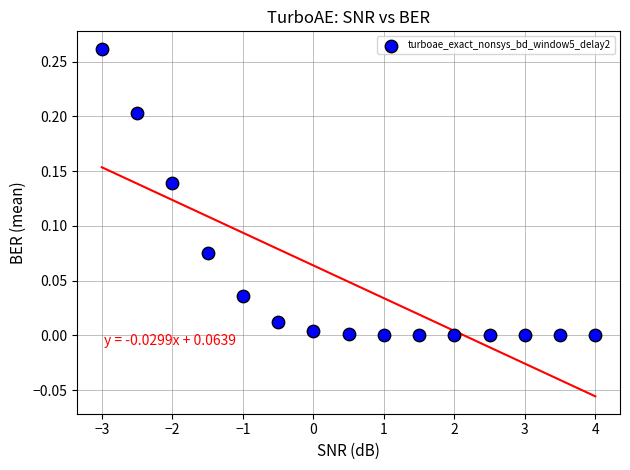

What is the range of X values (max minus min)?

7.0